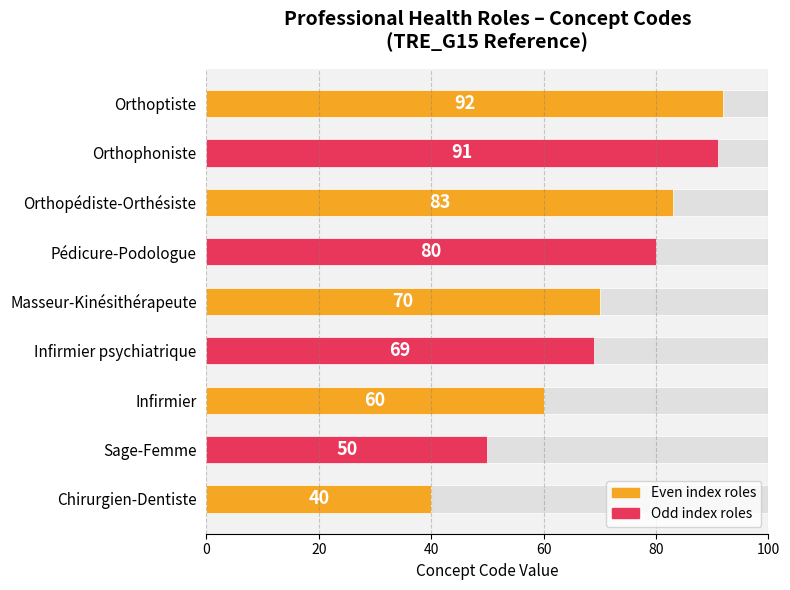

What is the difference between the values at Orthoptiste and Chirurgien-Dentiste?

52